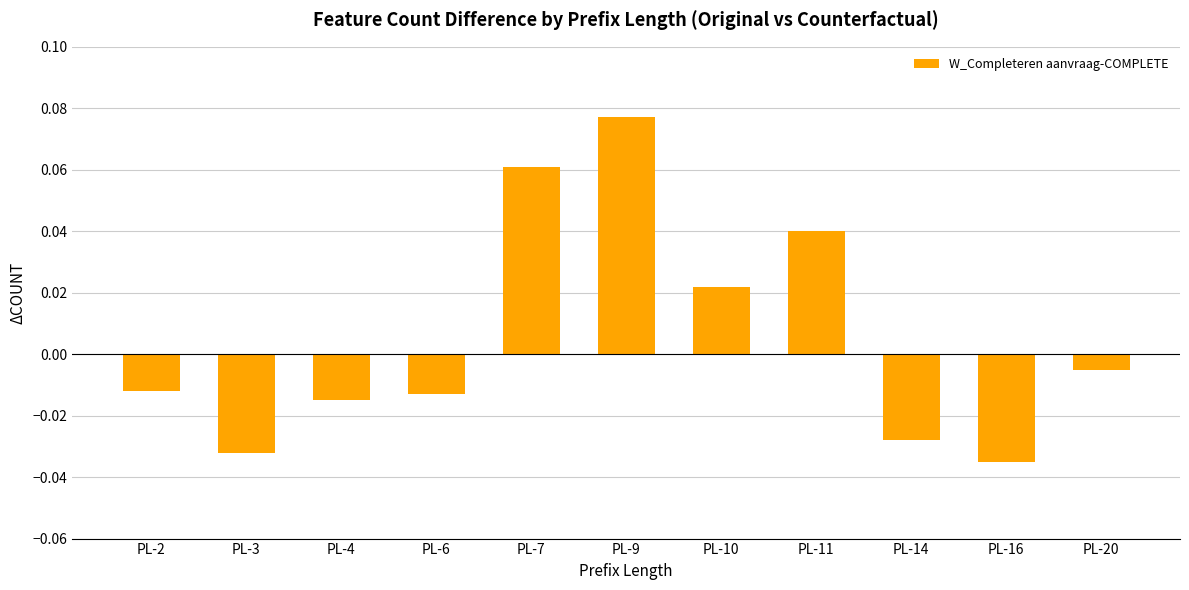

How many positive values are there?

4